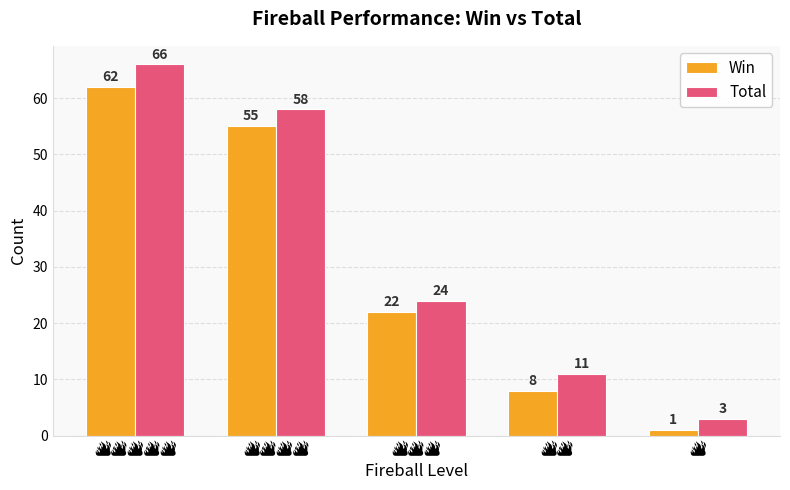

What is the difference between the second highest and second lowest values in the Win series?

47